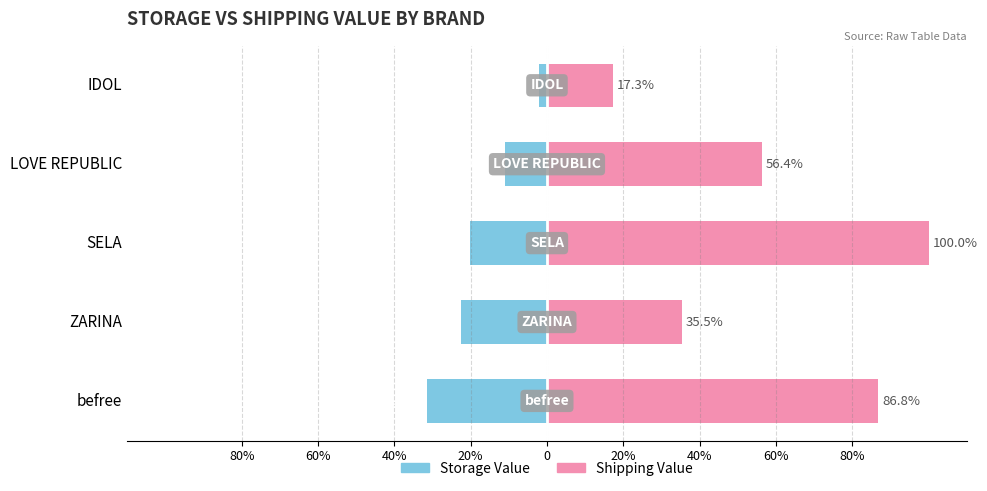

How many data points in Shipping Value are above 56?

3